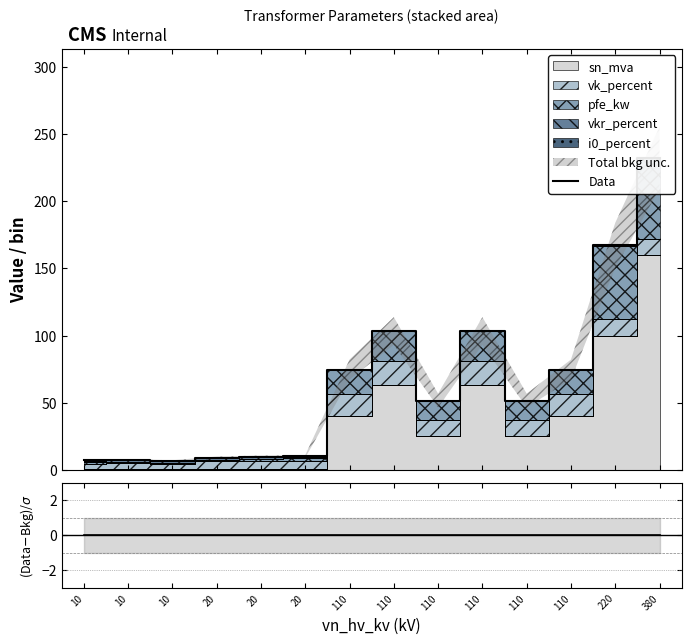

Reading right to left, transcribe all the data shown in this chart.

Data: 380=232.5	220=167.3	110=74.6	110=51.5	110=103.4	110=51.5	110=103.4	110=74.6	20=9.7	20=9.5	20=8.8	10=6.3	10=7.1	10=6.9
(Data-Bkg)/σ: 380=0.0	220=0.0	110=0.0	110=0.0	110=0.0	110=0.0	110=0.0	110=0.0	20=0.0	20=0.0	20=0.0	10=0.0	10=0.0	10=0.0